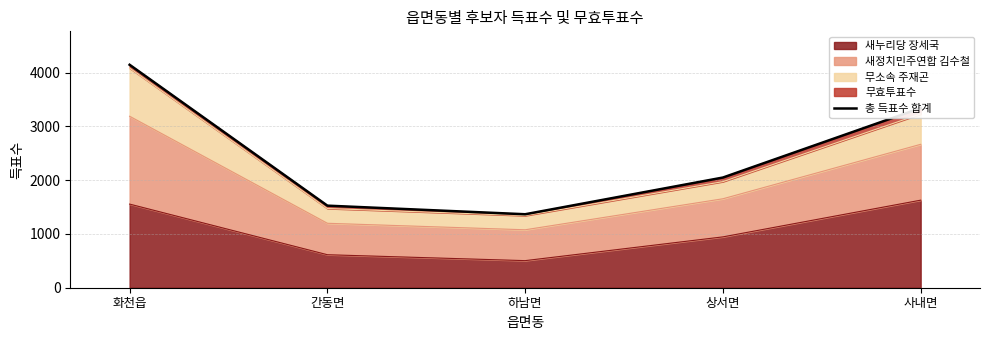

What is the change in value from 화천읍 to 간동면?

-2621